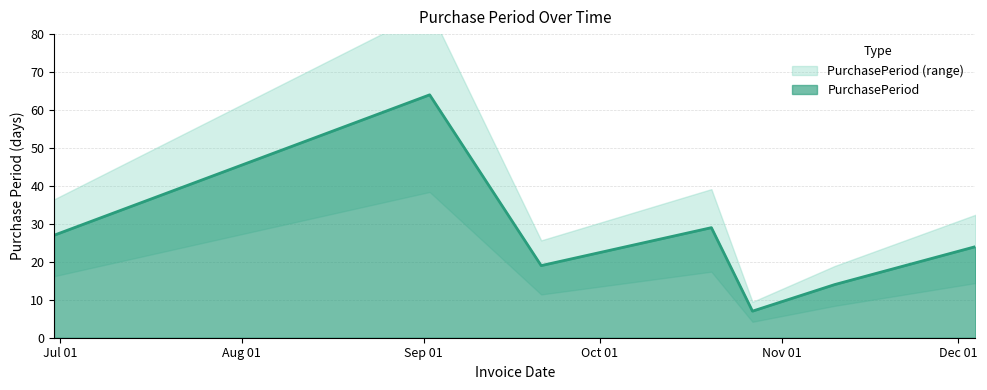

Which category has the highest value across all series?

2015-09-02